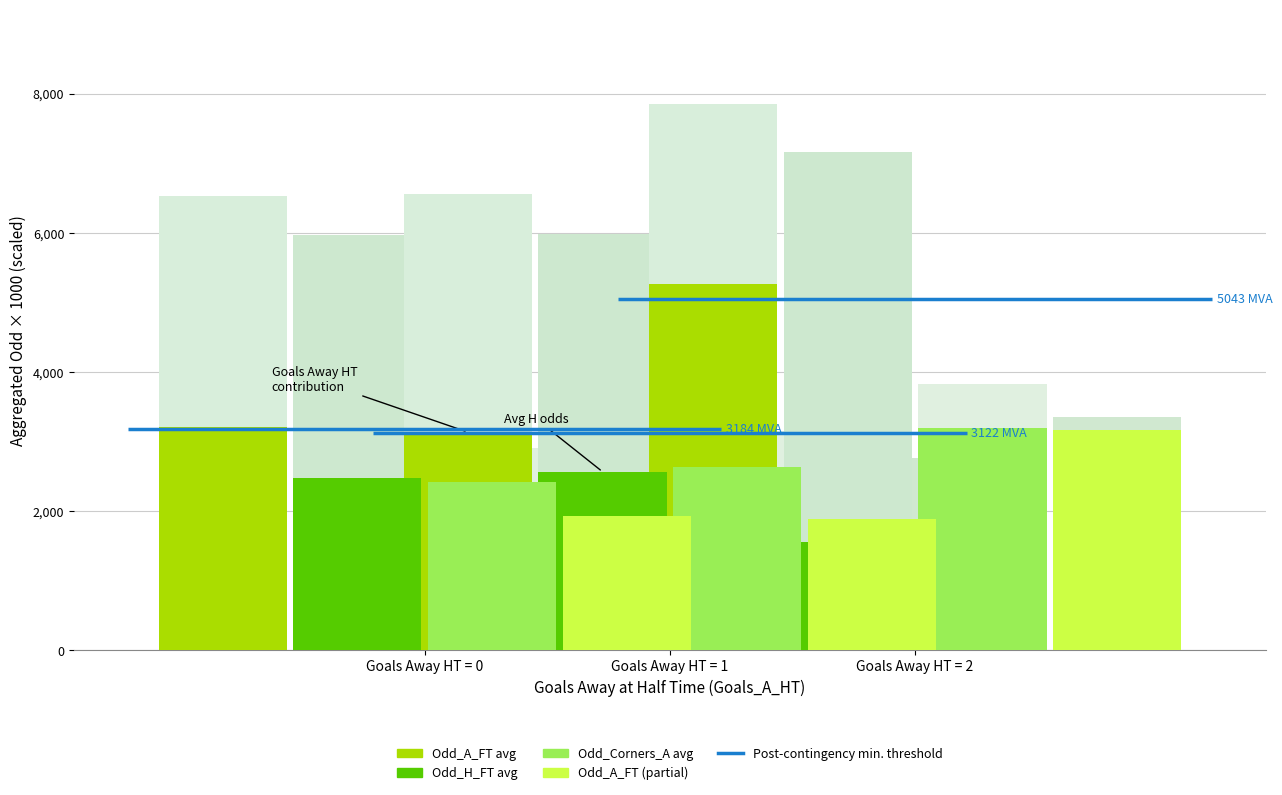

What is the difference between the Odd_A_FT avg values at Goals Away HT = 0 and Goals Away HT = 2?

2065.0